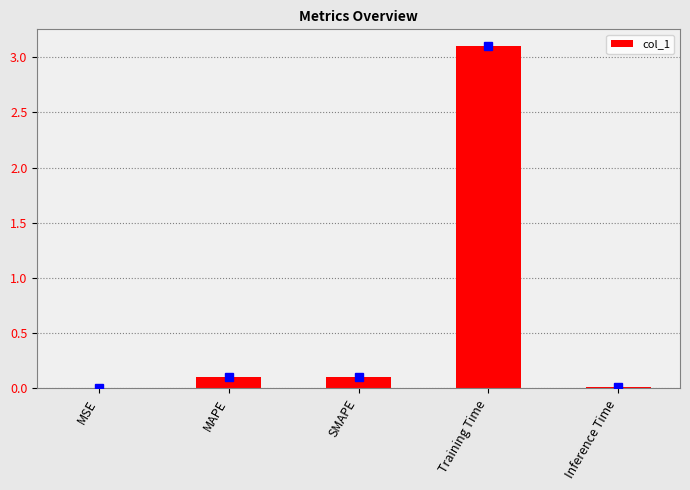

Which label corresponds to the largest value in the chart?

Training Time